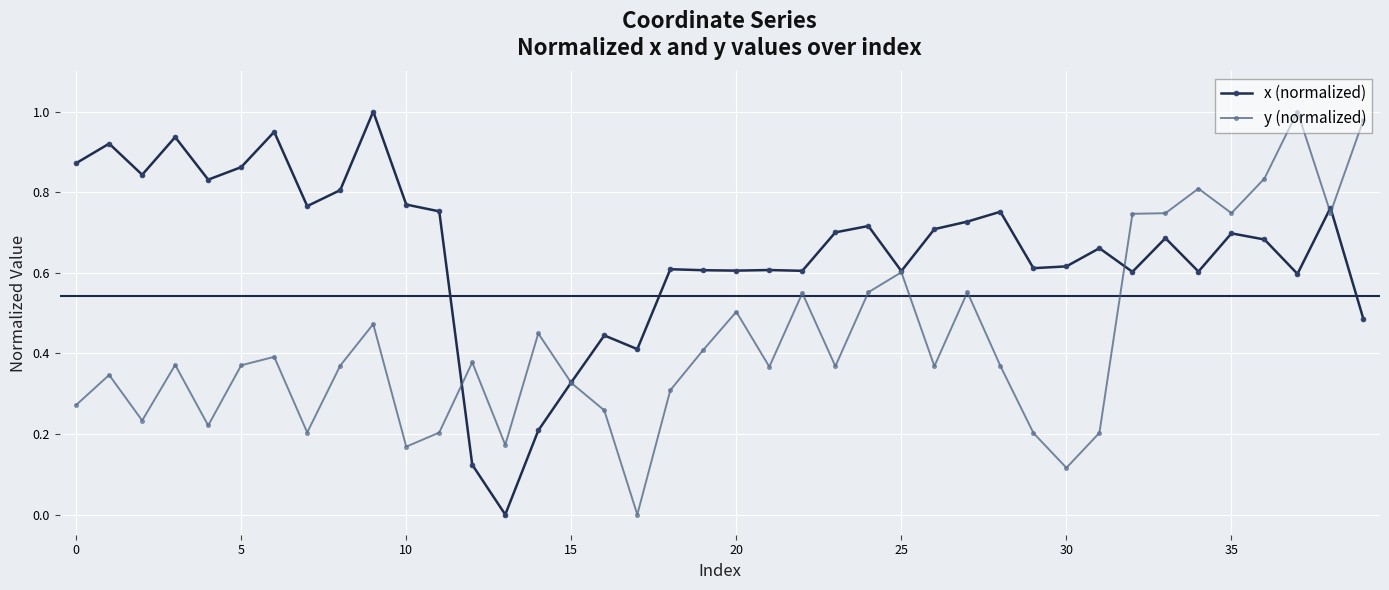

True or false: x (normalized) and y (normalized) intersect in this chart.

True